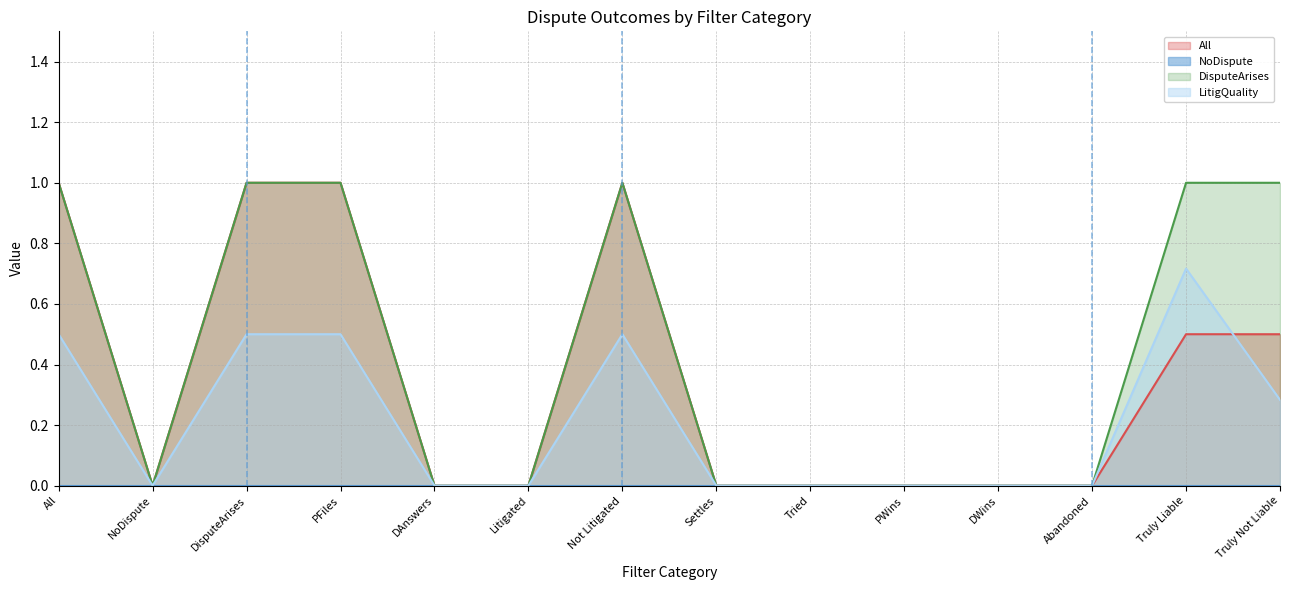

At which label is All closest to 0?

NoDispute